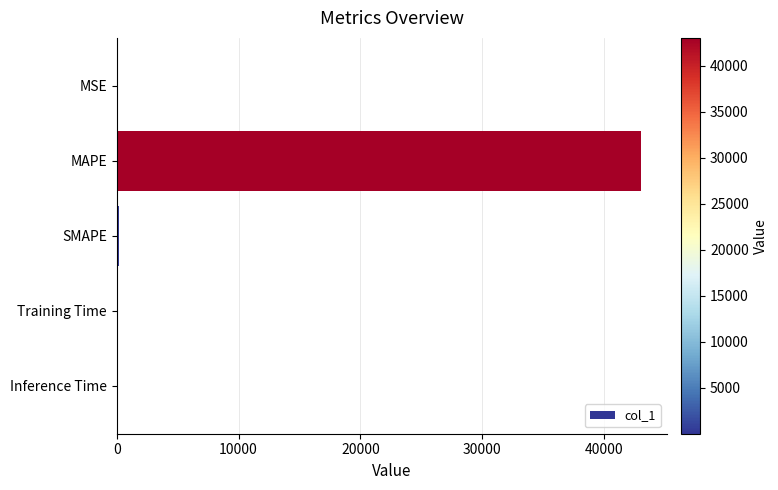

True or false: the data shows 43015.3 at MAPE.

True